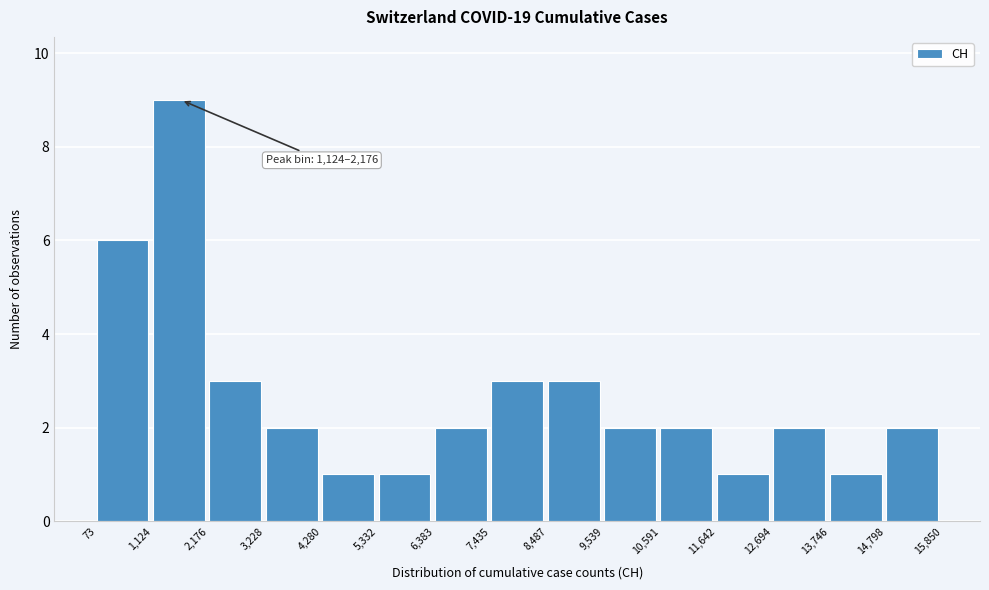

Over which range of the x-axis is the bar tallest?

1,124 to 2,176